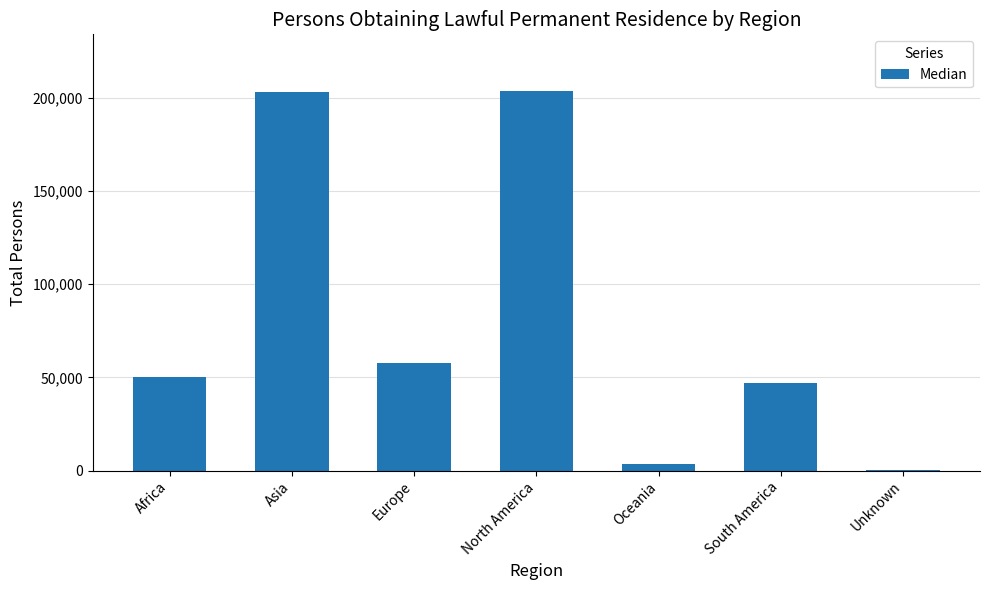

What is the approximate value at Africa?

50111